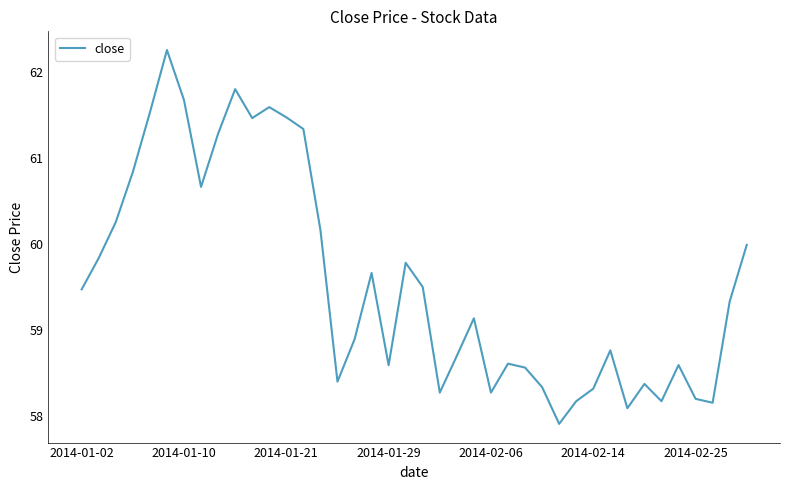

Count the number of data series in this chart.

1